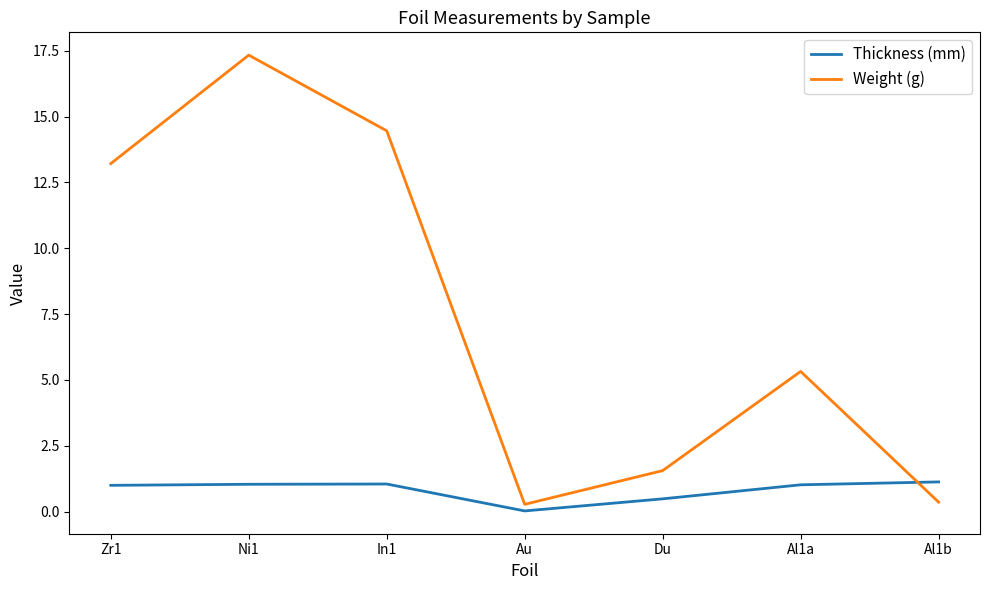

List the series in order of their peak value, highest first.

Weight (g), Thickness (mm)